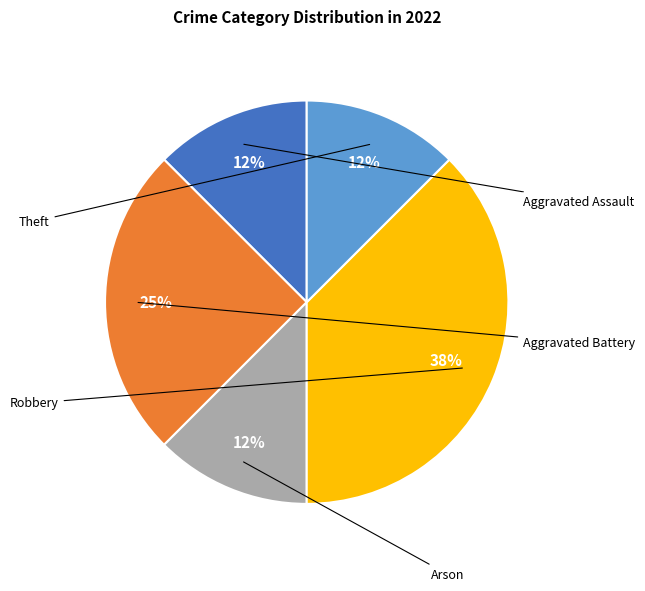

Which slice is the largest?

Robbery